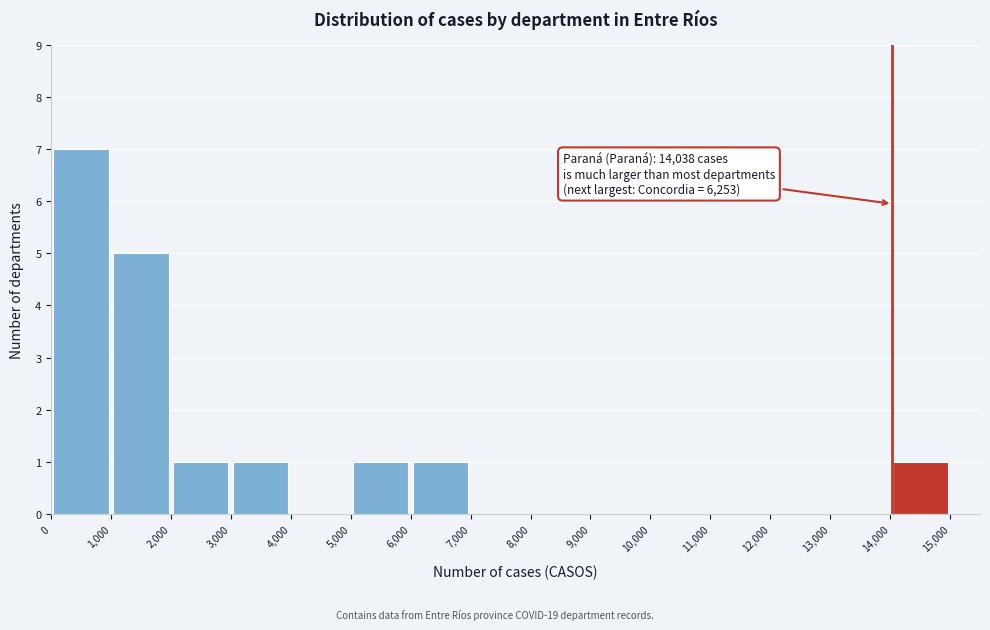

Which range on the x-axis has the tallest bar?

0 to 1,000